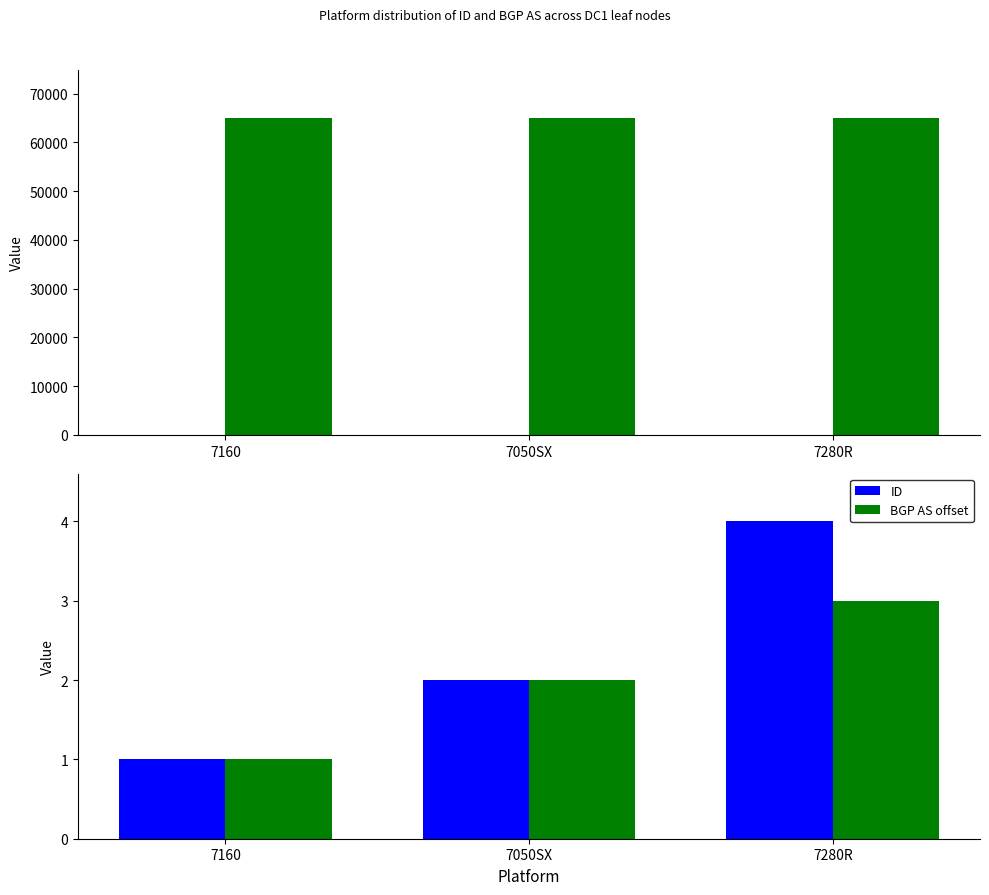

What is the label of the 3rd bar from the right?

7160